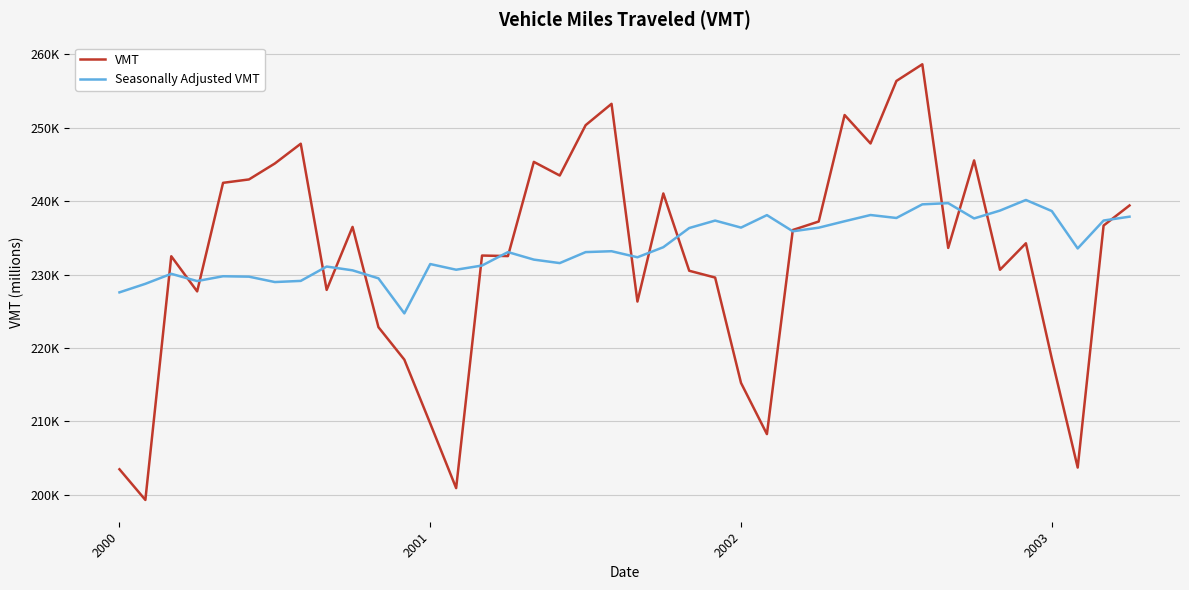

Does the chart display data point markers on the line(s)?

No